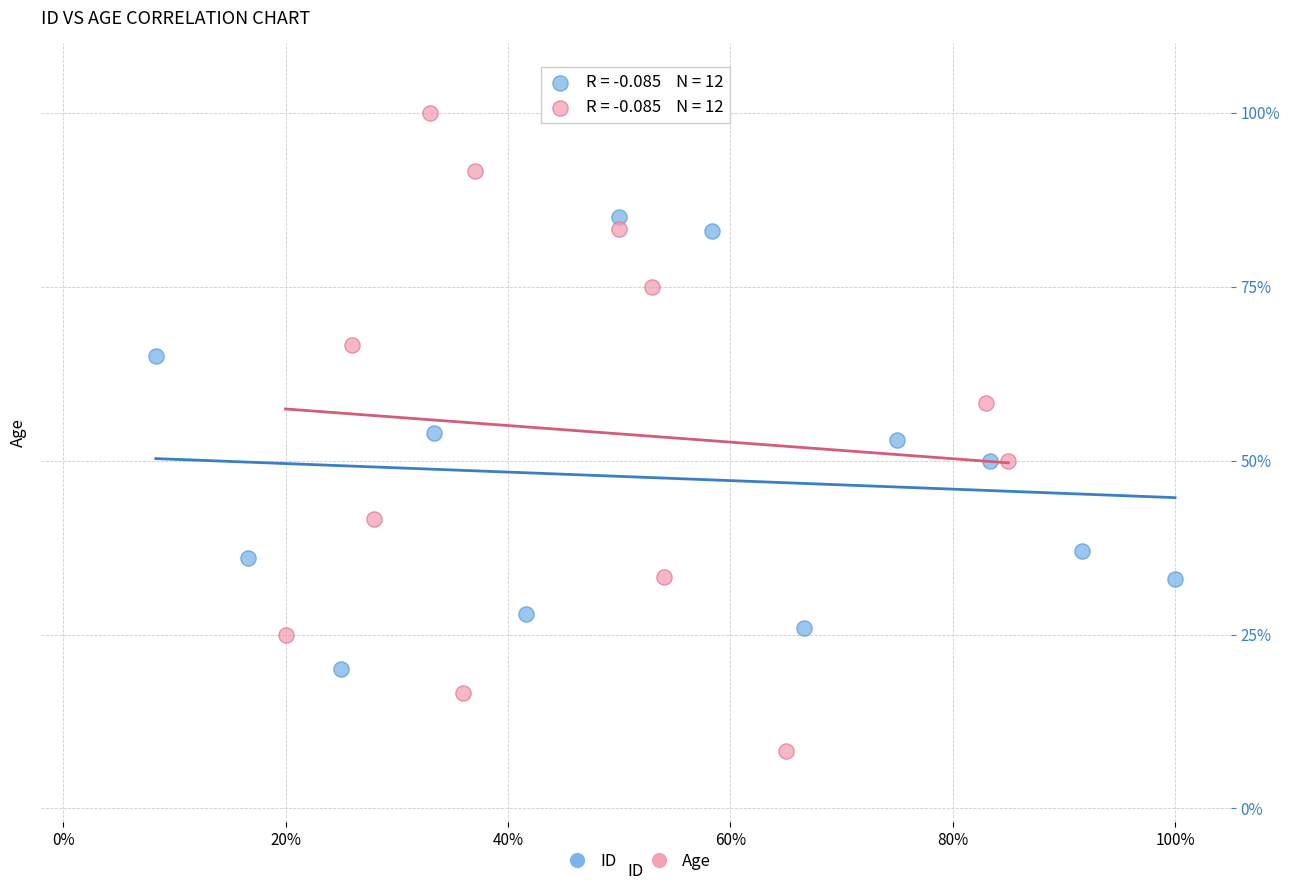

Which series contains the highest Y value?

Age